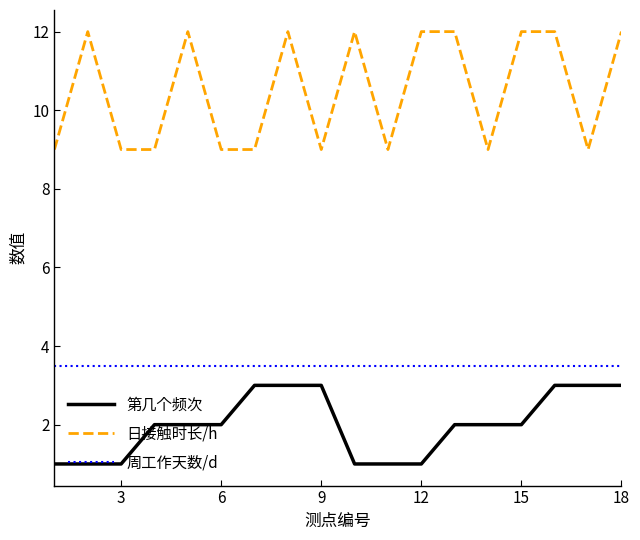

What is the minimum value shown in the chart?

1.0